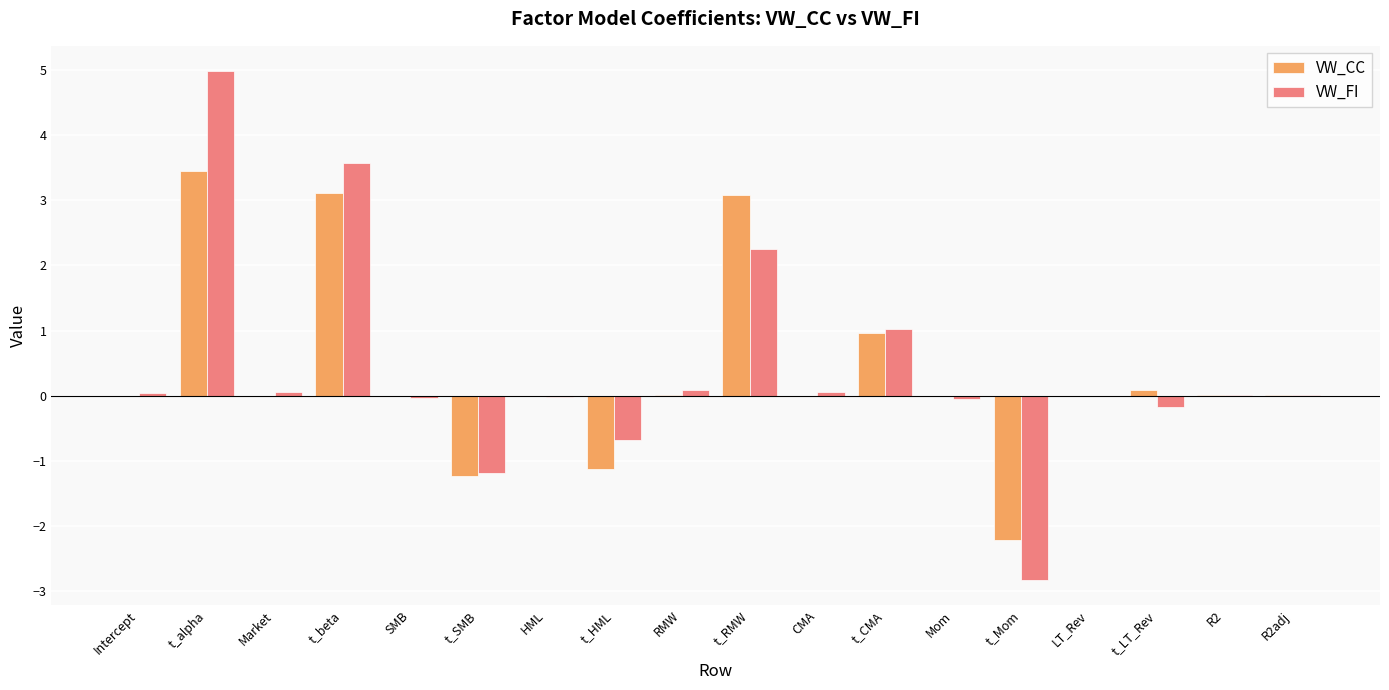

What is the sum of all VW_FI values?

7.1